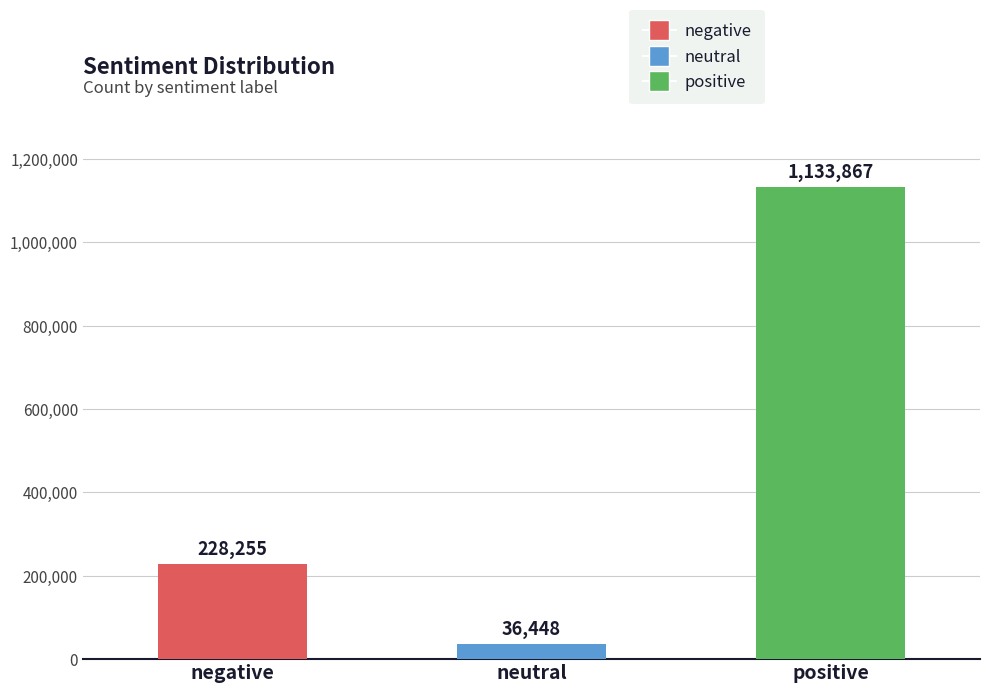

Reading right to left, transcribe all the data shown in this chart.

positive=1133867	neutral=36448	negative=228255